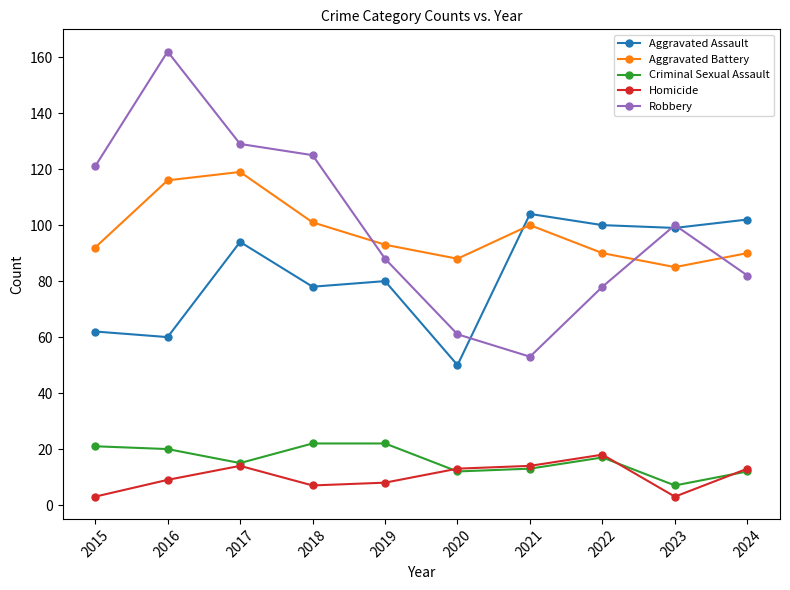

Where does the Criminal Sexual Assault series first go above 17?

2015